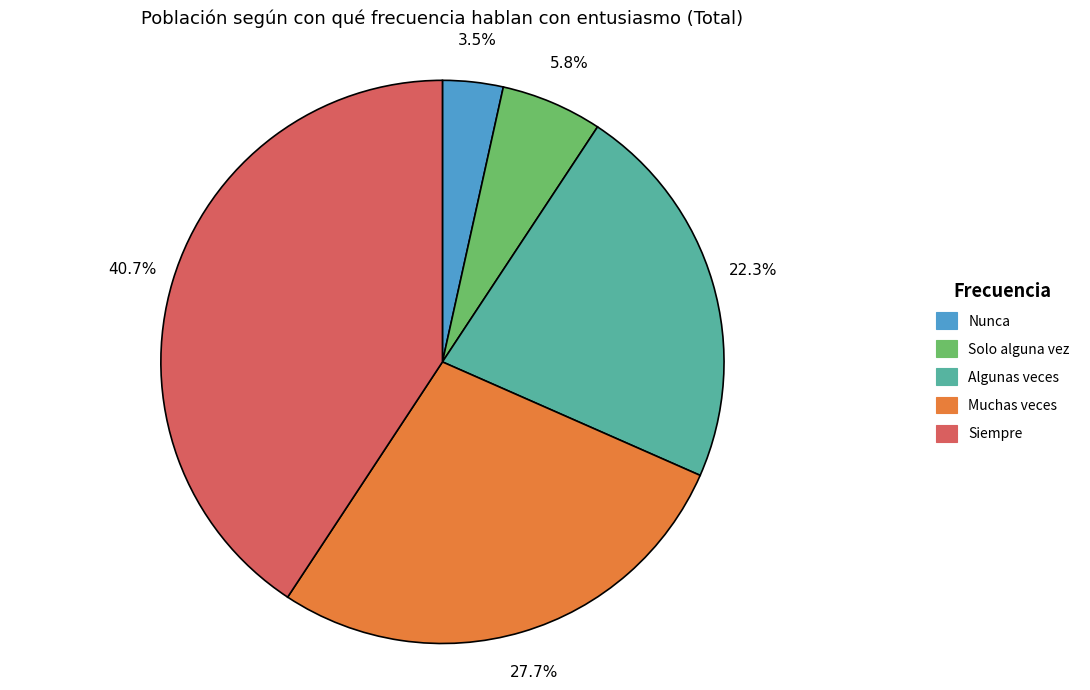

Is there a majority slice in this chart?

No